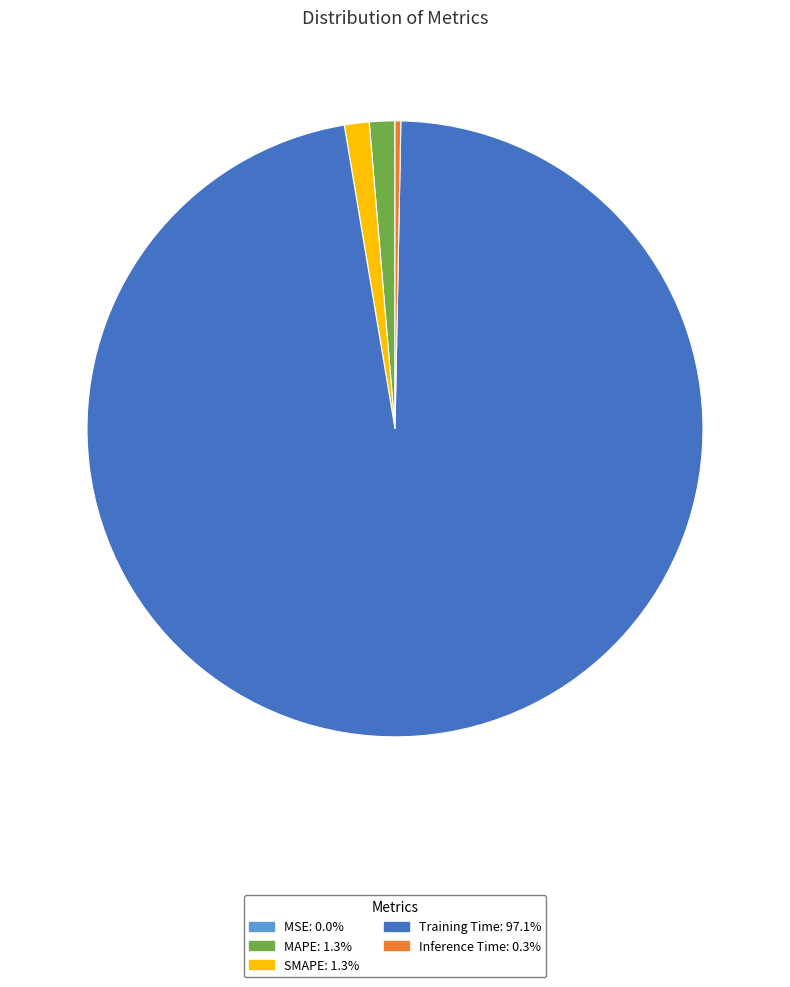

Do SMAPE and Inference Time together represent more than half of the pie?

No